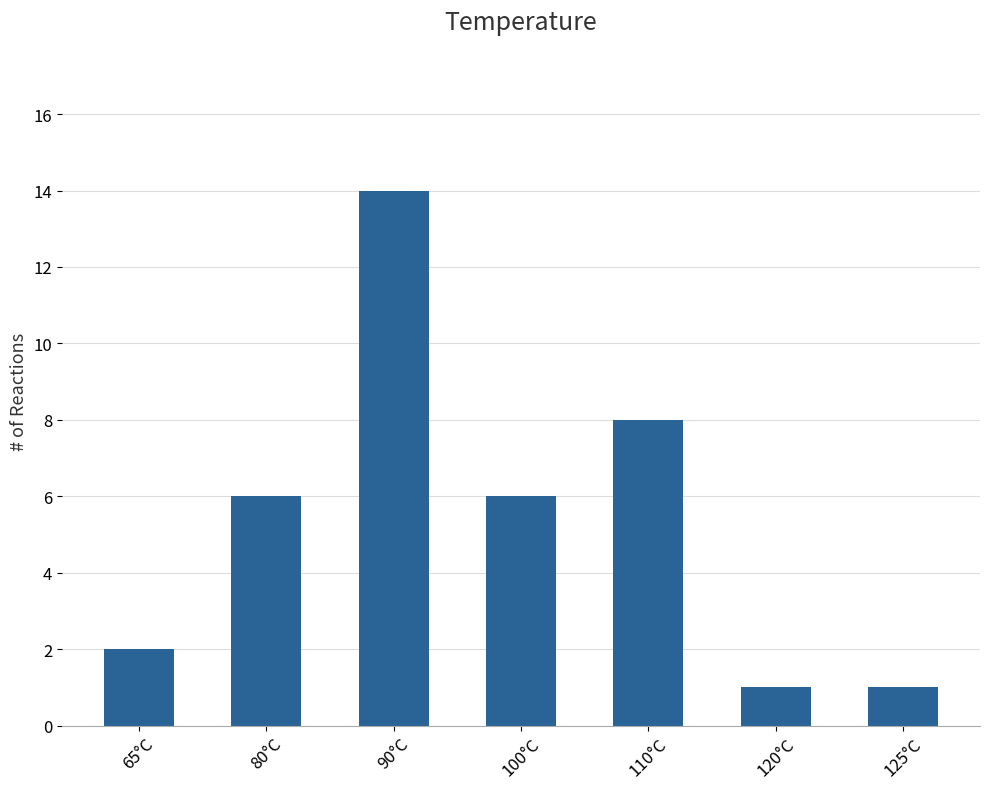

How many data points does each series have?

7